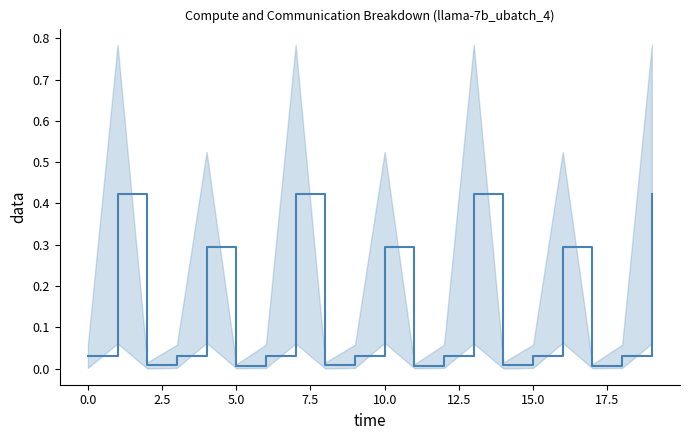

Between 13 and 2.5, which is larger?

13